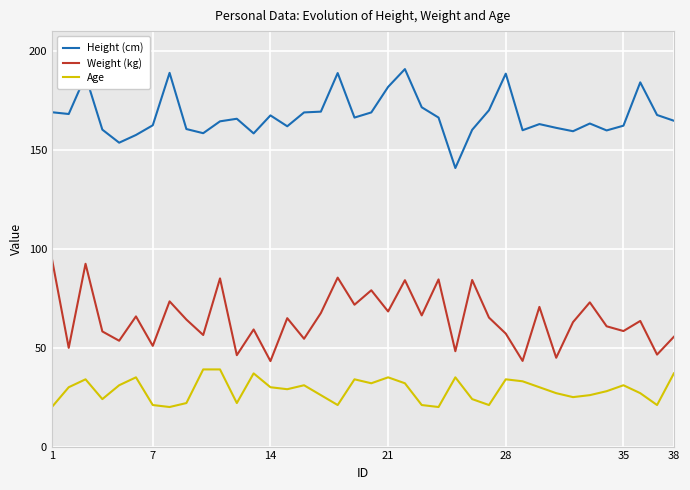

At how many categories does at least one series exceed 24?

38